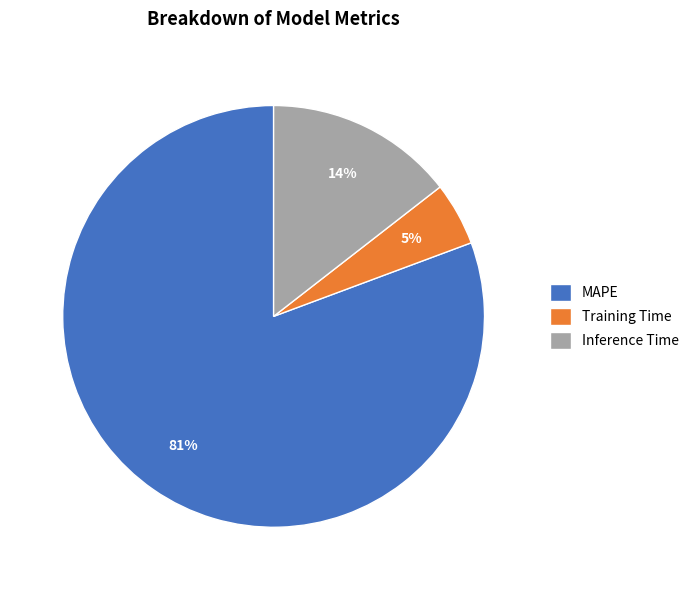

True or false: MAPE accounts for 81% of the total.

True